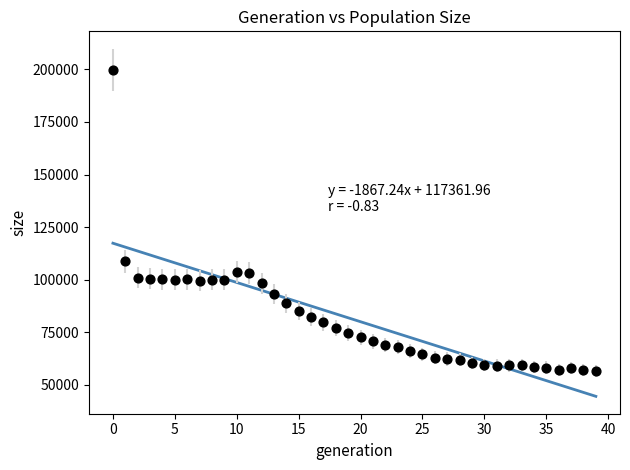

What Y value in the scatter plot is closest to 128246?

108700